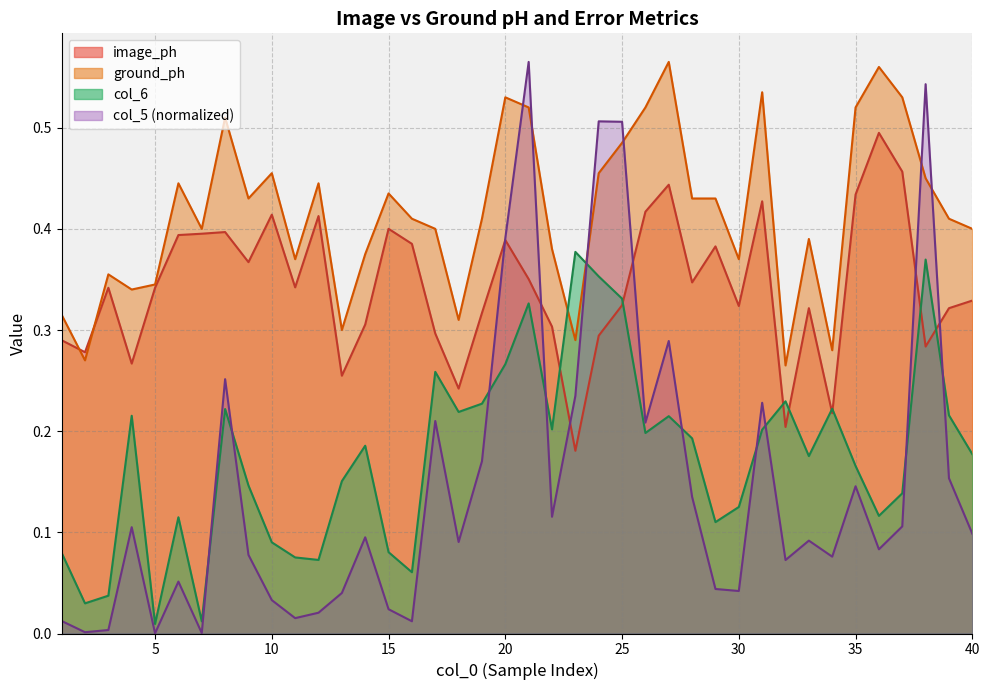

What is the minimum value for ground_ph?

0.3